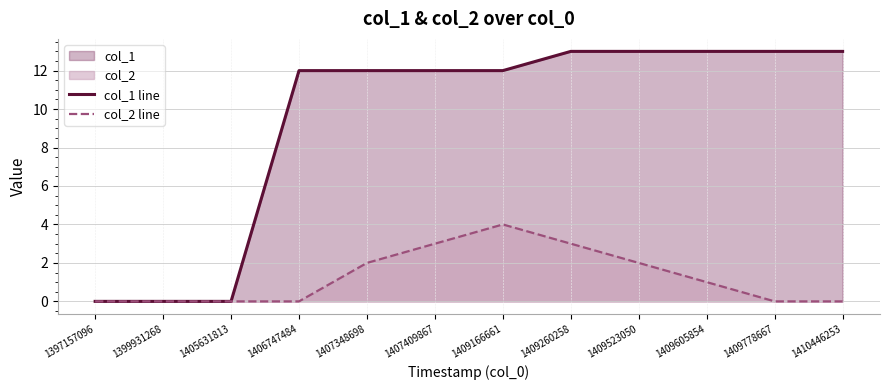

True or false: col_2 line and col_1 line cross at least once.

False